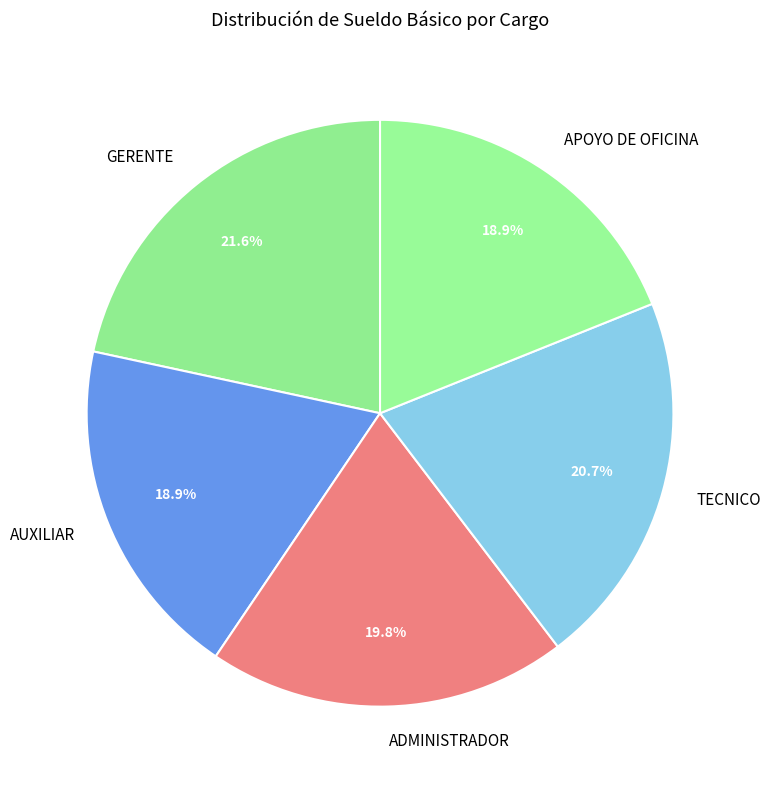

To the nearest percent, what is the difference between the largest and smallest slice percentages?

3%